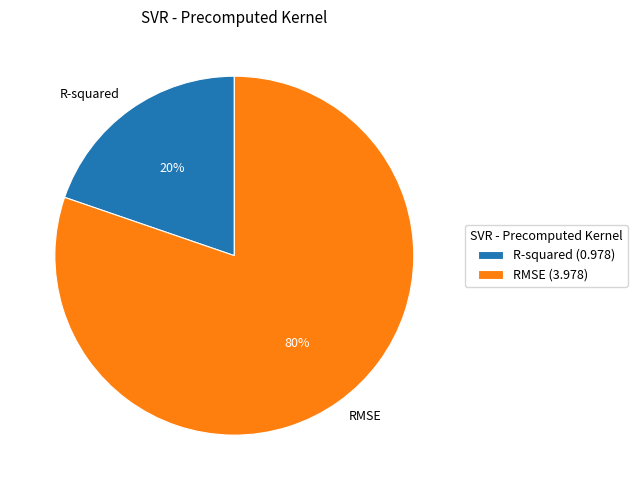

To the nearest percent, what is the combined percentage of R-squared and RMSE?

100%